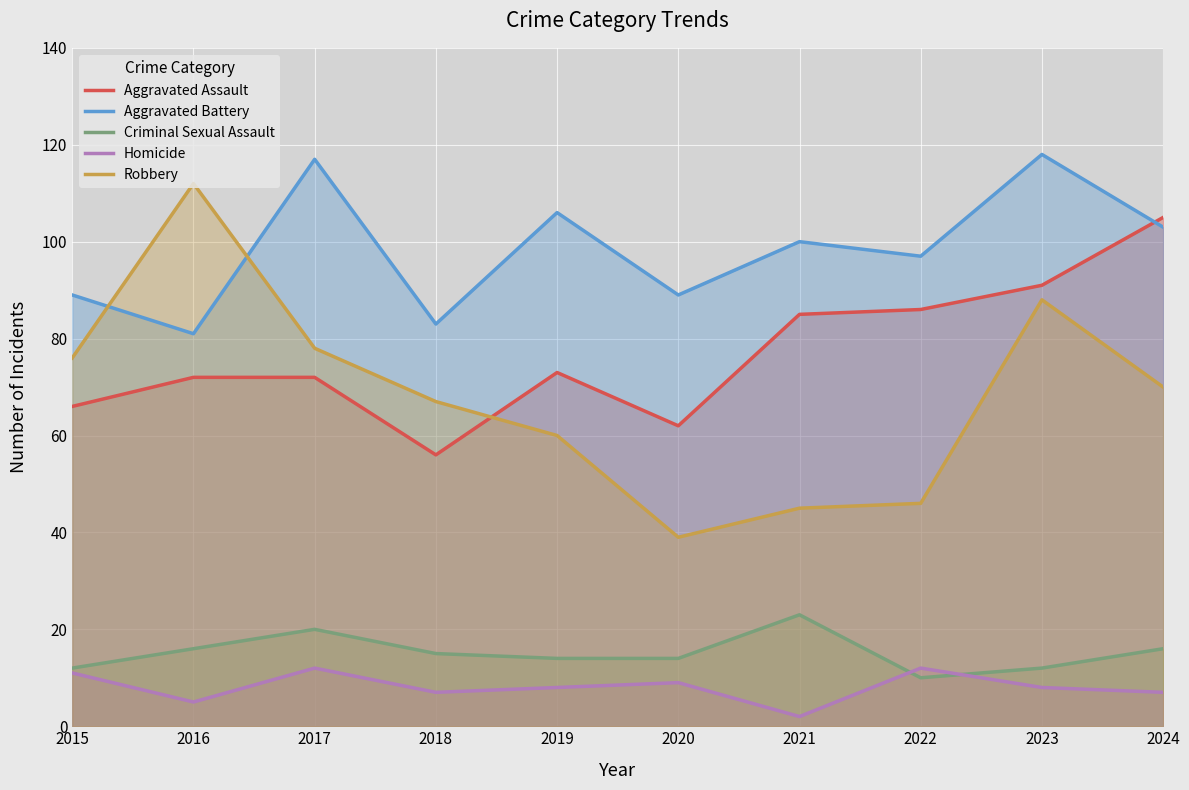

How many data points in Aggravated Battery are above 100?

4